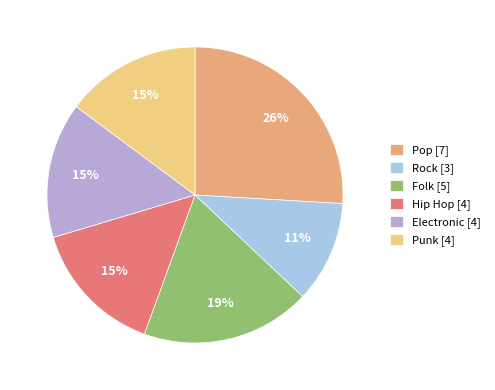

True or false: Folk accounts for 19% of the total.

True